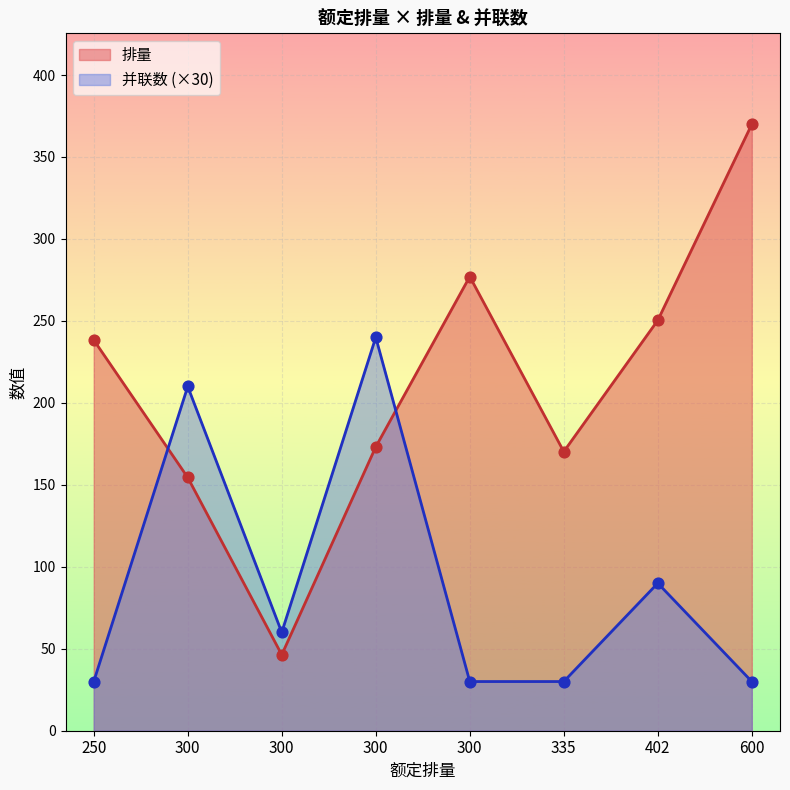

At how many categories does at least one series exceed 325?

1